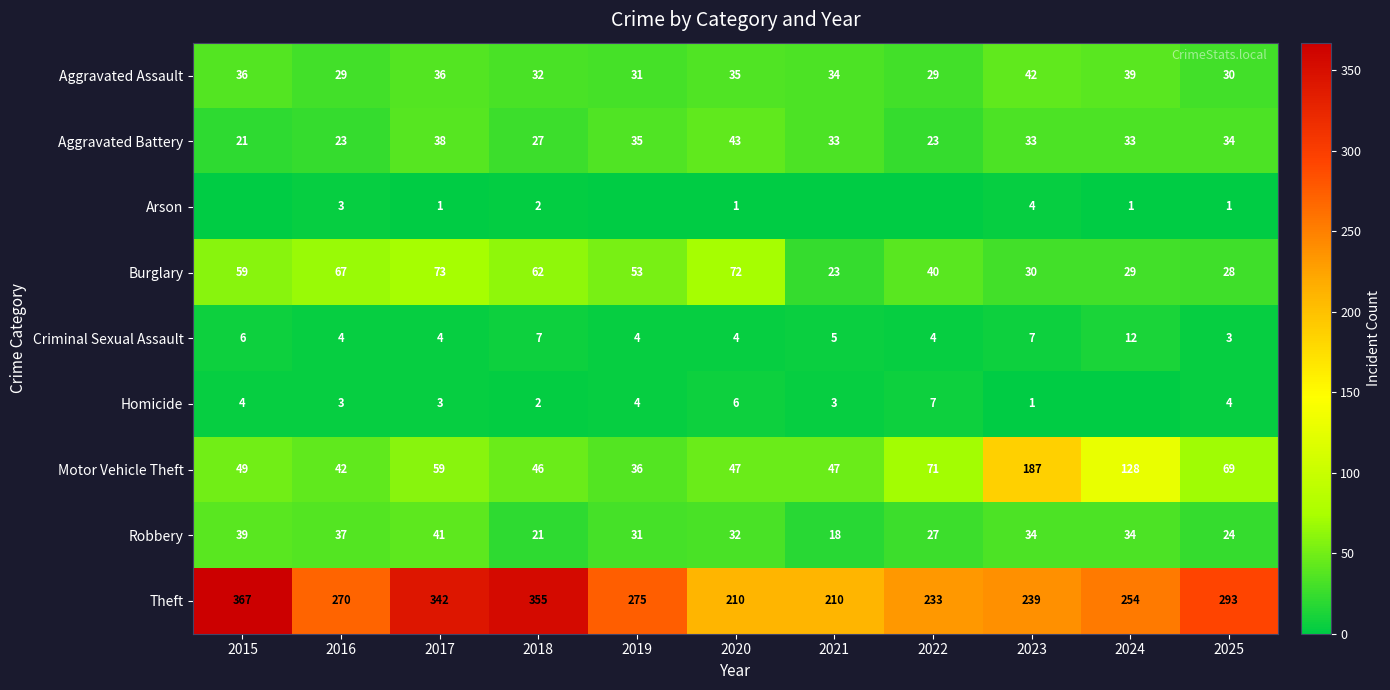

Rank the categories by Burglary value from highest to lowest.

2017, 2020, 2016, 2018, 2015, 2019, 2022, 2023, 2024, 2025, 2021